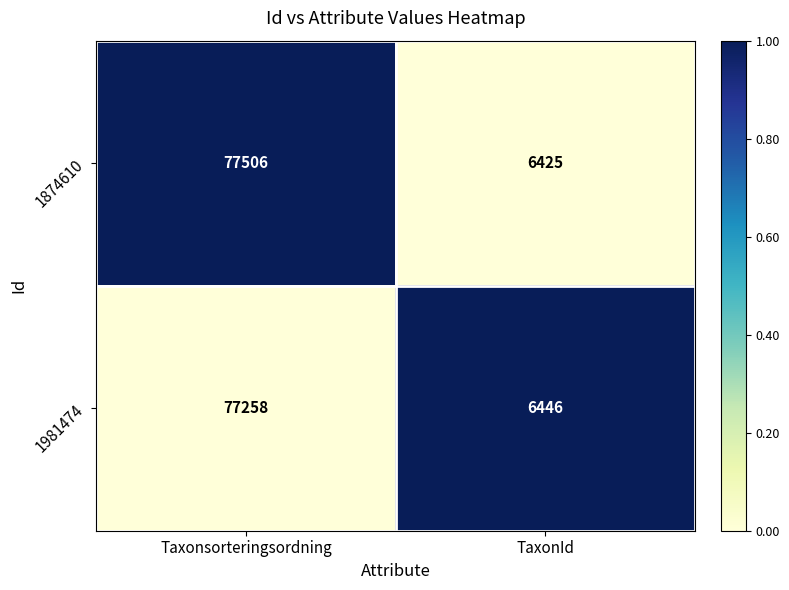

How many series are shown in this chart?

2